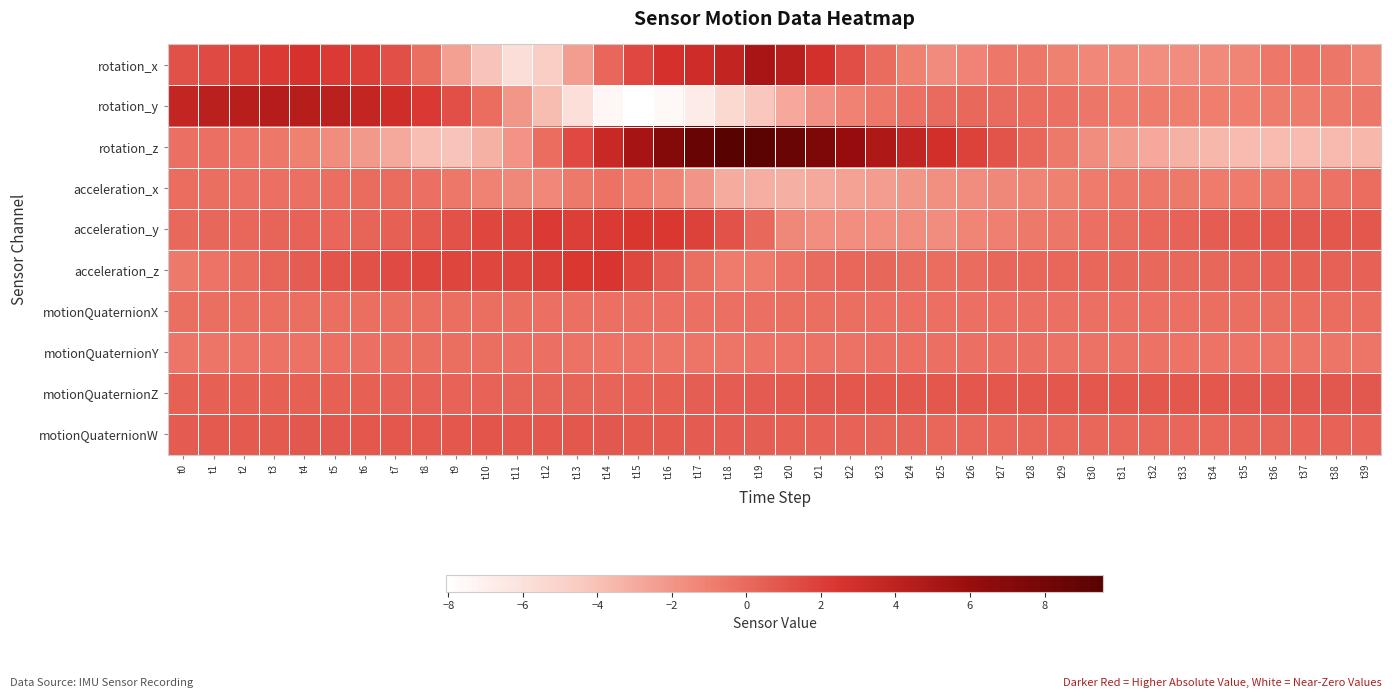

Reading left to right, extract all data points from this chart.

rotation_x: t0=1.1	t1=1.4	t2=1.8	t3=2.2	t4=2.6	t5=2.1	t6=2.0	t7=1.2	t8=-0.3	t9=-2.5	t10=-4.1	t11=-5.7	t12=-4.6	t13=-2.3	t14=0.2	t15=1.5	t16=2.7	t17=3.1	t18=3.8	t19=5.2	t20=4.3	t21=2.8	t22=1.3	t23=-0.1	t24=-1.0	t25=-1.5	t26=-1.2	t27=-0.7	t28=-0.7	t29=-1.1	t30=-1.4	t31=-1.5	t32=-1.7	t33=-1.6	t34=-1.5	t35=-1.2	t36=-0.7	t37=-0.4	t38=-0.6	t39=-1.1
rotation_y: t0=3.8	t1=4.1	t2=4.4	t3=4.5	t4=4.4	t5=4.1	t6=3.7	t7=3.1	t8=2.3	t9=1.2	t10=-0.2	t11=-2.0	t12=-3.8	t13=-5.8	t14=-7.5	t15=-8.1	t16=-7.6	t17=-6.7	t18=-5.4	t19=-4.3	t20=-2.9	t21=-1.8	t22=-1.1	t23=-0.6	t24=-0.3	t25=-0.0	t26=0.0	t27=-0.0	t28=-0.2	t29=-0.3	t30=-0.6	t31=-0.8	t32=-0.9	t33=-0.9	t34=-0.9	t35=-0.9	t36=-0.9	t37=-0.9	t38=-0.7	t39=-0.6
rotation_z: t0=-0.3	t1=-0.3	t2=-0.4	t3=-0.7	t4=-1.1	t5=-1.6	t6=-2.2	t7=-2.9	t8=-3.9	t9=-4.1	t10=-3.3	t11=-1.9	t12=-0.2	t13=1.5	t14=3.4	t15=5.2	t16=7.1	t17=8.7	t18=9.6	t19=9.4	t20=8.6	t21=7.5	t22=6.1	t23=4.8	t24=3.8	t25=2.8	t26=1.8	t27=1.0	t28=0.2	t29=-0.7	t30=-1.6	t31=-2.3	t32=-2.8	t33=-3.3	t34=-3.5	t35=-3.7	t36=-3.8	t37=-3.7	t38=-3.7	t39=-3.6
acceleration_x: t0=-0.2	t1=-0.2	t2=-0.3	t3=-0.3	t4=-0.3	t5=-0.3	t6=-0.1	t7=-0.1	t8=-0.3	t9=-0.6	t10=-1.1	t11=-1.4	t12=-1.3	t13=-0.7	t14=-0.4	t15=-0.8	t16=-1.3	t17=-2.0	t18=-3.0	t19=-3.2	t20=-3.2	t21=-2.9	t22=-2.6	t23=-2.4	t24=-2.0	t25=-1.8	t26=-1.6	t27=-1.4	t28=-1.2	t29=-1.1	t30=-0.9	t31=-0.7	t32=-0.7	t33=-0.7	t34=-0.8	t35=-0.8	t36=-0.7	t37=-0.5	t38=-0.4	t39=-0.2
acceleration_y: t0=0.0	t1=0.1	t2=0.2	t3=0.3	t4=0.3	t5=0.2	t6=0.2	t7=0.5	t8=0.7	t9=1.0	t10=1.6	t11=1.7	t12=2.2	t13=2.0	t14=2.1	t15=2.4	t16=2.3	t17=1.8	t18=1.0	t19=0.1	t20=-1.4	t21=-1.7	t22=-1.7	t23=-1.7	t24=-1.6	t25=-1.6	t26=-1.3	t27=-1.0	t28=-0.7	t29=-0.6	t30=-0.3	t31=-0.1	t32=0.1	t33=0.3	t34=0.6	t35=0.7	t36=0.8	t37=0.8	t38=0.9	t39=0.9
acceleration_z: t0=-0.7	t1=-0.4	t2=-0.1	t3=0.2	t4=0.6	t5=0.9	t6=1.1	t7=1.4	t8=1.7	t9=1.7	t10=1.6	t11=1.7	t12=1.9	t13=2.3	t14=2.5	t15=1.6	t16=0.6	t17=-0.3	t18=-0.8	t19=-0.8	t20=-0.4	t21=-0.0	t22=0.2	t23=0.1	t24=-0.1	t25=-0.2	t26=-0.1	t27=0.1	t28=0.2	t29=0.2	t30=0.2	t31=0.1	t32=0.0	t33=0.0	t34=0.1	t35=0.2	t36=0.4	t37=0.4	t38=0.4	t39=0.3
motionQuaternionX: t0=-0.2	t1=-0.2	t2=-0.2	t3=-0.2	t4=-0.2	t5=-0.2	t6=-0.2	t7=-0.2	t8=-0.2	t9=-0.2	t10=-0.2	t11=-0.3	t12=-0.3	t13=-0.3	t14=-0.3	t15=-0.3	t16=-0.3	t17=-0.3	t18=-0.3	t19=-0.3	t20=-0.3	t21=-0.3	t22=-0.3	t23=-0.3	t24=-0.3	t25=-0.3	t26=-0.3	t27=-0.3	t28=-0.3	t29=-0.3	t30=-0.3	t31=-0.3	t32=-0.3	t33=-0.3	t34=-0.3	t35=-0.2	t36=-0.2	t37=-0.2	t38=-0.2	t39=-0.1
motionQuaternionY: t0=-0.5	t1=-0.5	t2=-0.5	t3=-0.4	t4=-0.4	t5=-0.3	t6=-0.3	t7=-0.3	t8=-0.2	t9=-0.2	t10=-0.3	t11=-0.3	t12=-0.3	t13=-0.4	t14=-0.4	t15=-0.5	t16=-0.5	t17=-0.5	t18=-0.5	t19=-0.5	t20=-0.4	t21=-0.4	t22=-0.4	t23=-0.3	t24=-0.3	t25=-0.3	t26=-0.3	t27=-0.3	t28=-0.3	t29=-0.4	t30=-0.4	t31=-0.4	t32=-0.4	t33=-0.4	t34=-0.5	t35=-0.5	t36=-0.5	t37=-0.5	t38=-0.5	t39=-0.5
motionQuaternionZ: t0=0.5	t1=0.5	t2=0.5	t3=0.5	t4=0.4	t5=0.4	t6=0.4	t7=0.4	t8=0.4	t9=0.3	t10=0.3	t11=0.2	t12=0.2	t13=0.2	t14=0.3	t15=0.3	t16=0.4	t17=0.5	t18=0.6	t19=0.7	t20=0.8	t21=0.8	t22=0.8	t23=0.9	t24=0.9	t25=0.9	t26=0.9	t27=0.9	t28=0.9	t29=0.9	t30=0.9	t31=0.9	t32=0.8	t33=0.8	t34=0.8	t35=0.8	t36=0.8	t37=0.8	t38=0.8	t39=0.8
motionQuaternionW: t0=0.7	t1=0.7	t2=0.7	t3=0.8	t4=0.8	t5=0.8	t6=0.8	t7=0.9	t8=0.9	t9=0.9	t10=0.9	t11=0.9	t12=0.9	t13=0.8	t14=0.8	t15=0.8	t16=0.7	t17=0.6	t18=0.6	t19=0.5	t20=0.4	t21=0.4	t22=0.3	t23=0.3	t24=0.2	t25=0.2	t26=0.2	t27=0.1	t28=0.1	t29=0.1	t30=0.1	t31=0.2	t32=0.2	t33=0.2	t34=0.2	t35=0.2	t36=0.2	t37=0.3	t38=0.3	t39=0.3